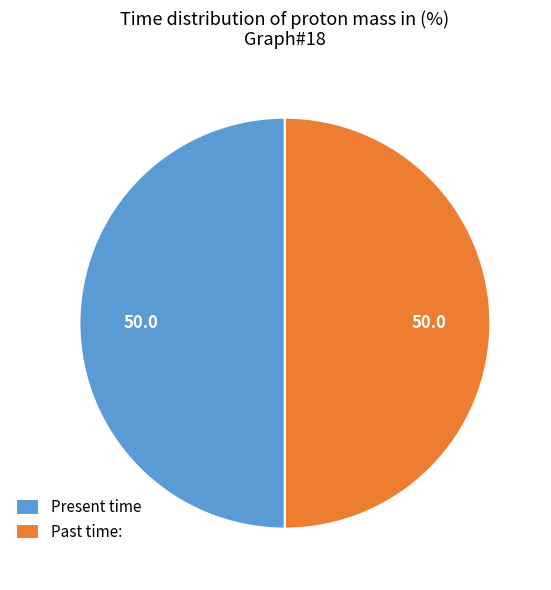

Combined, do Past time: and Present time account for over 50%?

Yes